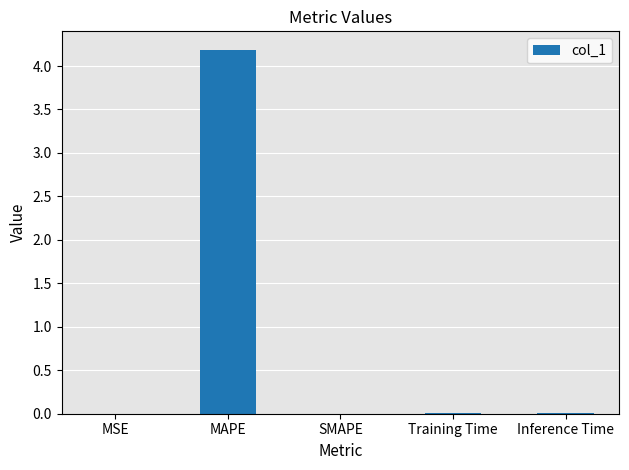

Which category has the highest value across all series?

MAPE